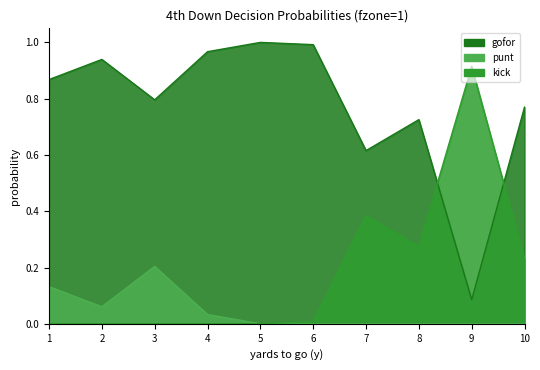

Which series has the largest total across all categories?

gofor